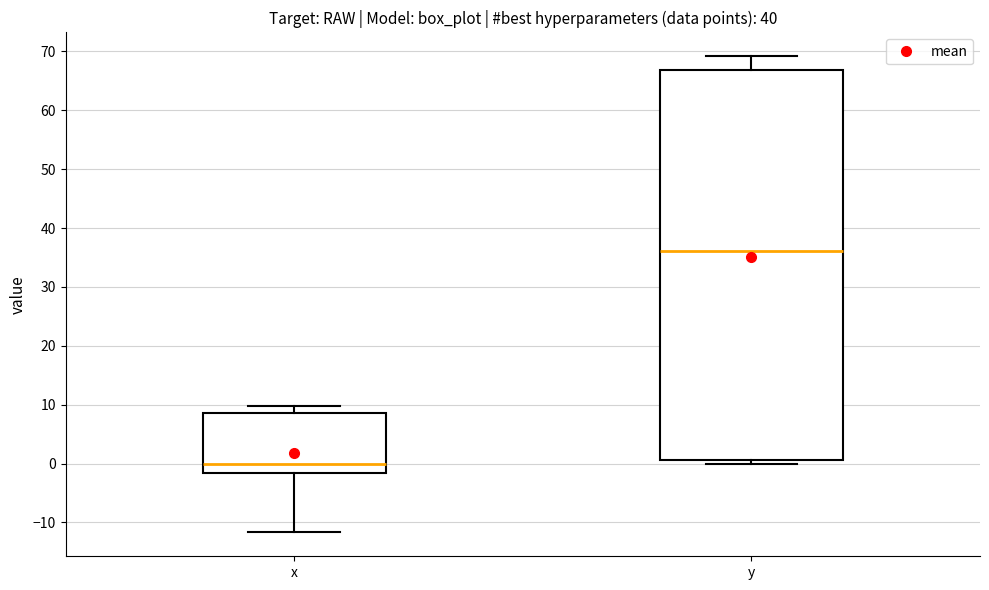

Where is the upper edge of the box for x on the y-axis? The values are not printed on the chart, so give them approximately, as read against the axis.

9